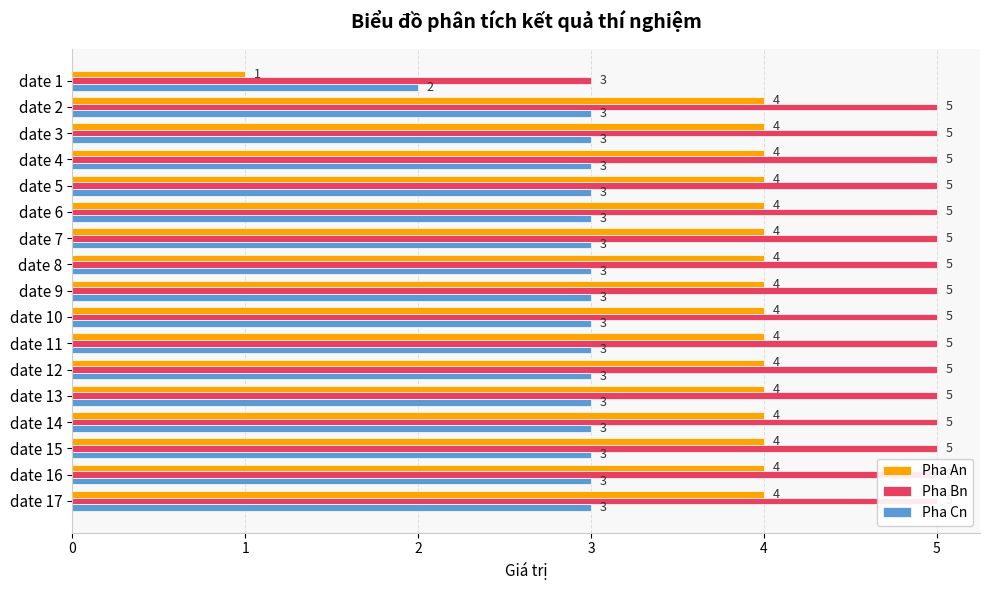

How many bars are there in each group?

3